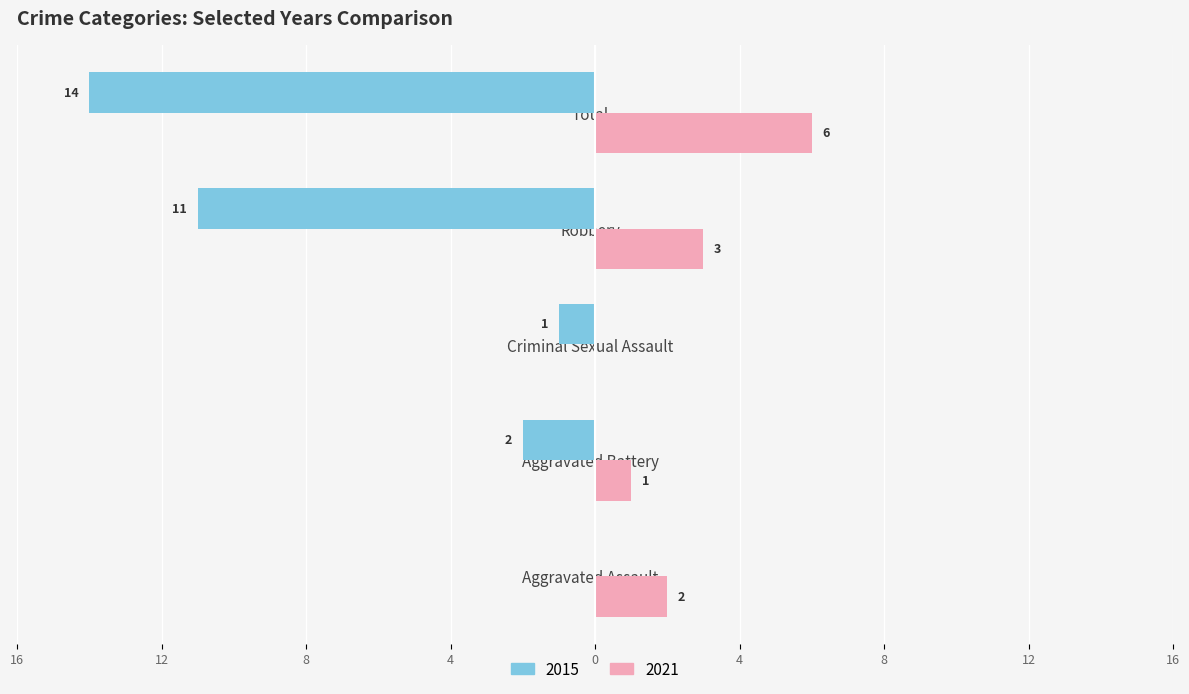

What are all the series names shown in the legend?

2015, 2021